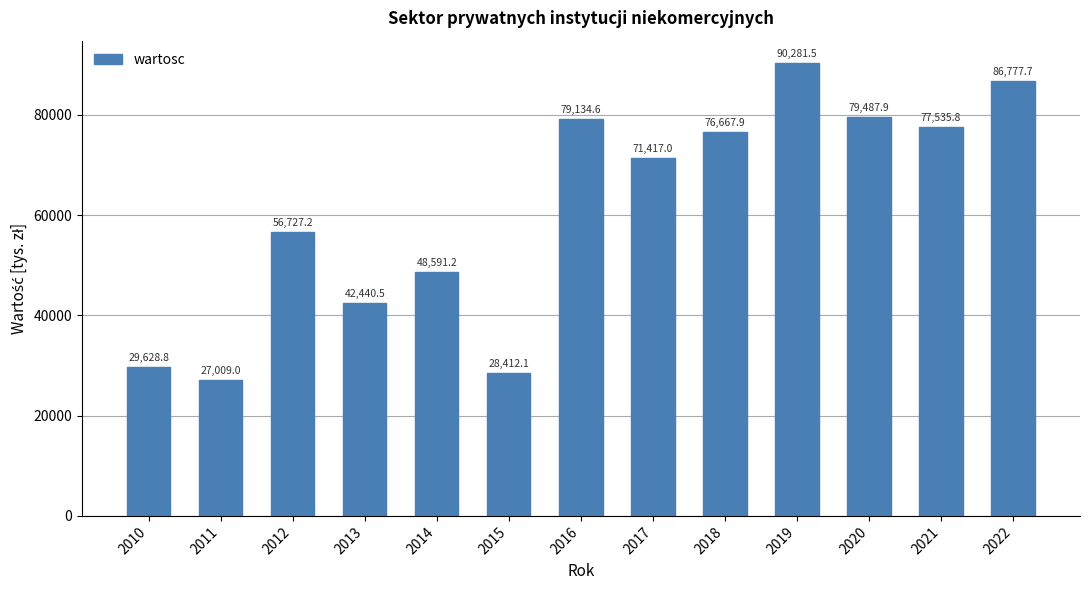

How many distinct data groups are displayed?

1